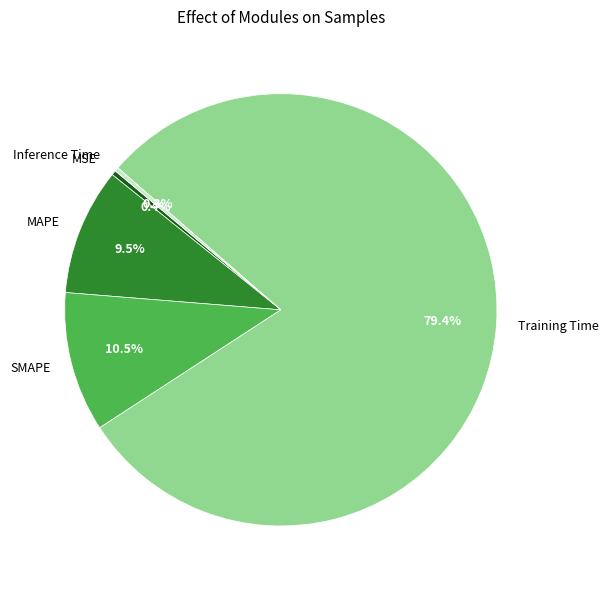

How many segments does this pie chart have?

5